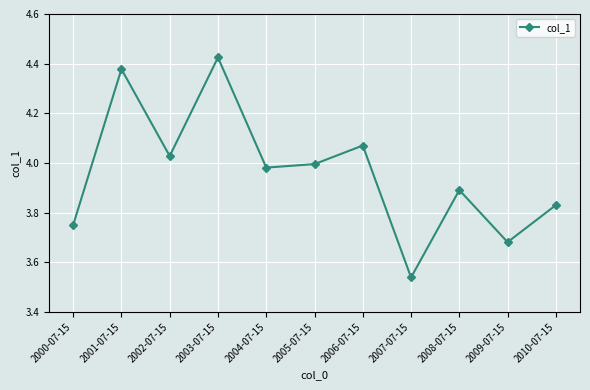

What position from the right is 2007-07-15?

4